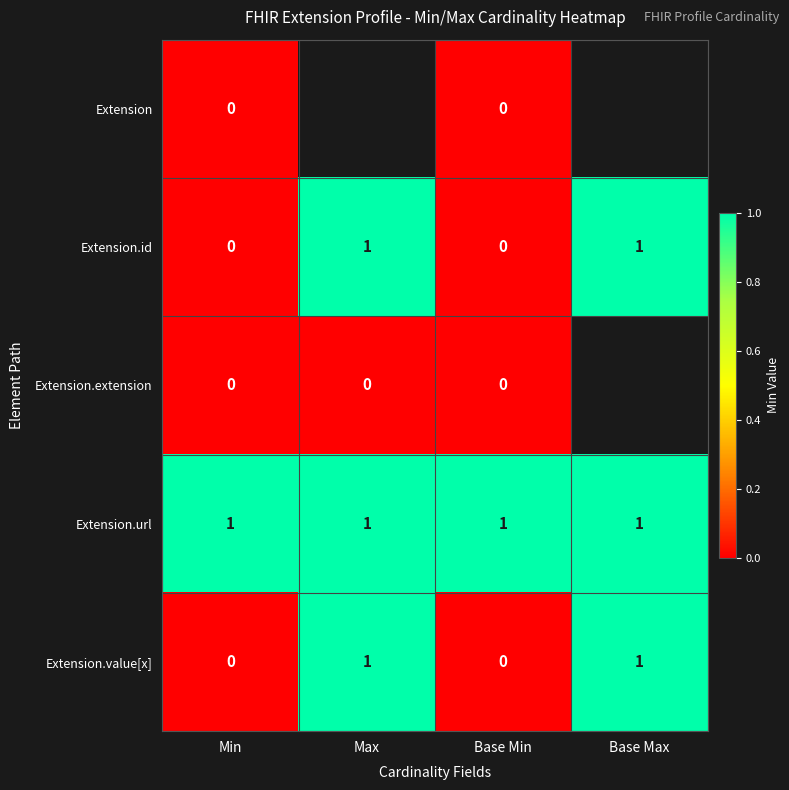

The Extension.id series shows 2 at Base Max. True or false?

False